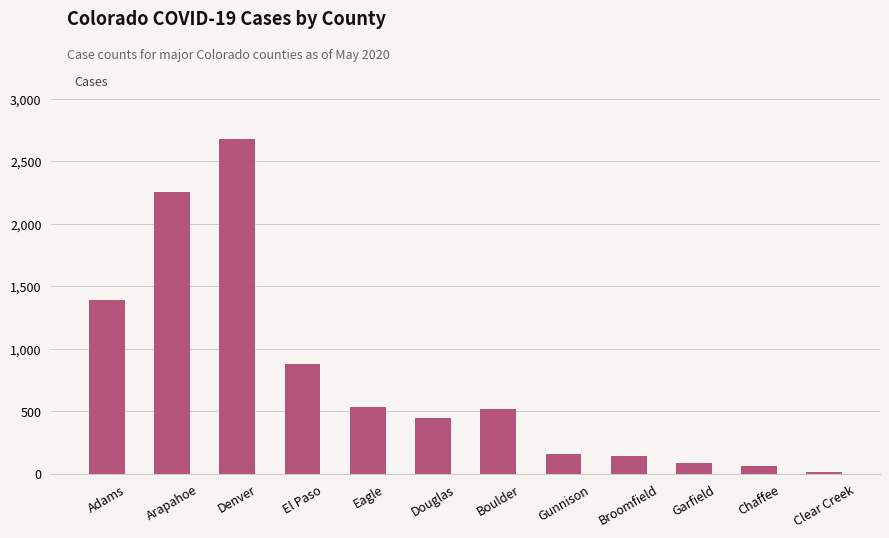

What is the change in value from El Paso to Eagle?

-344